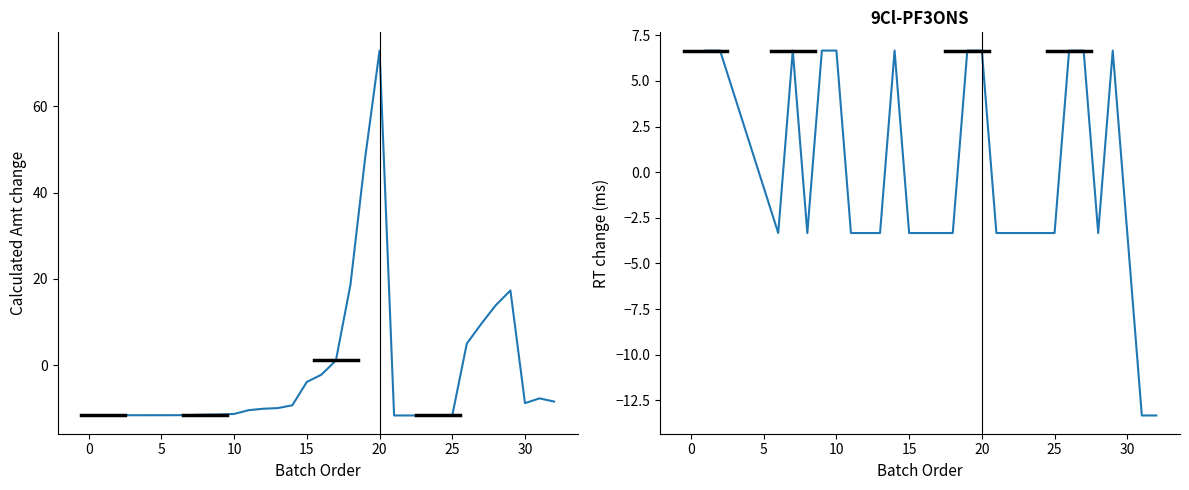

Is the value of RT at 10 greater than the value of Calculated Amt at 12?

Yes